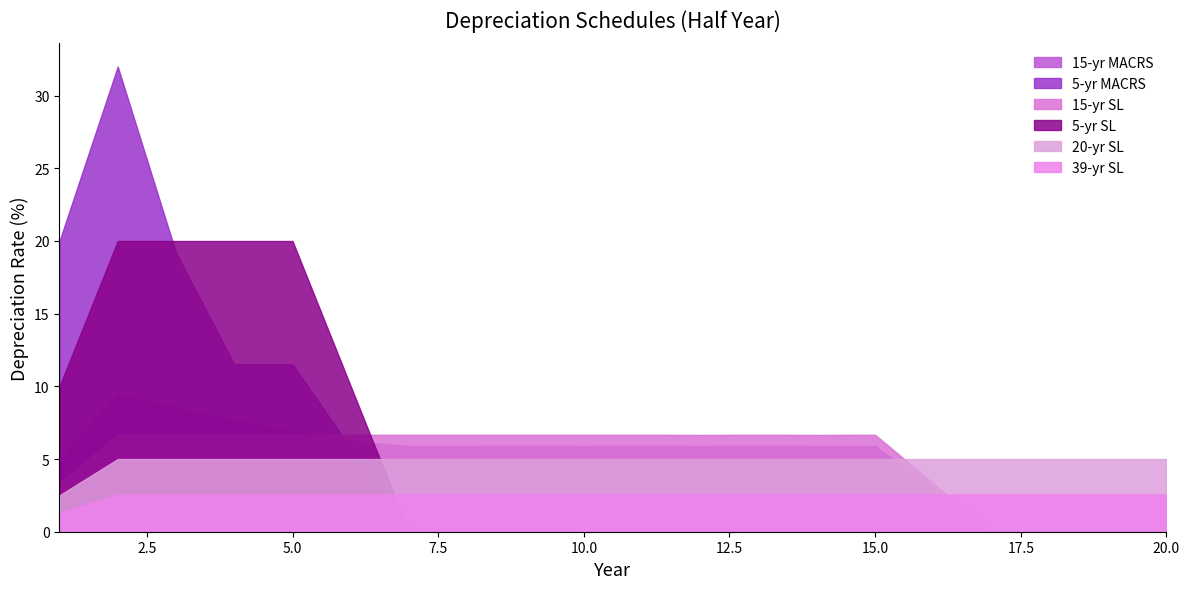

True or false: 5-yr SL has more than 1 interior local peaks.

False